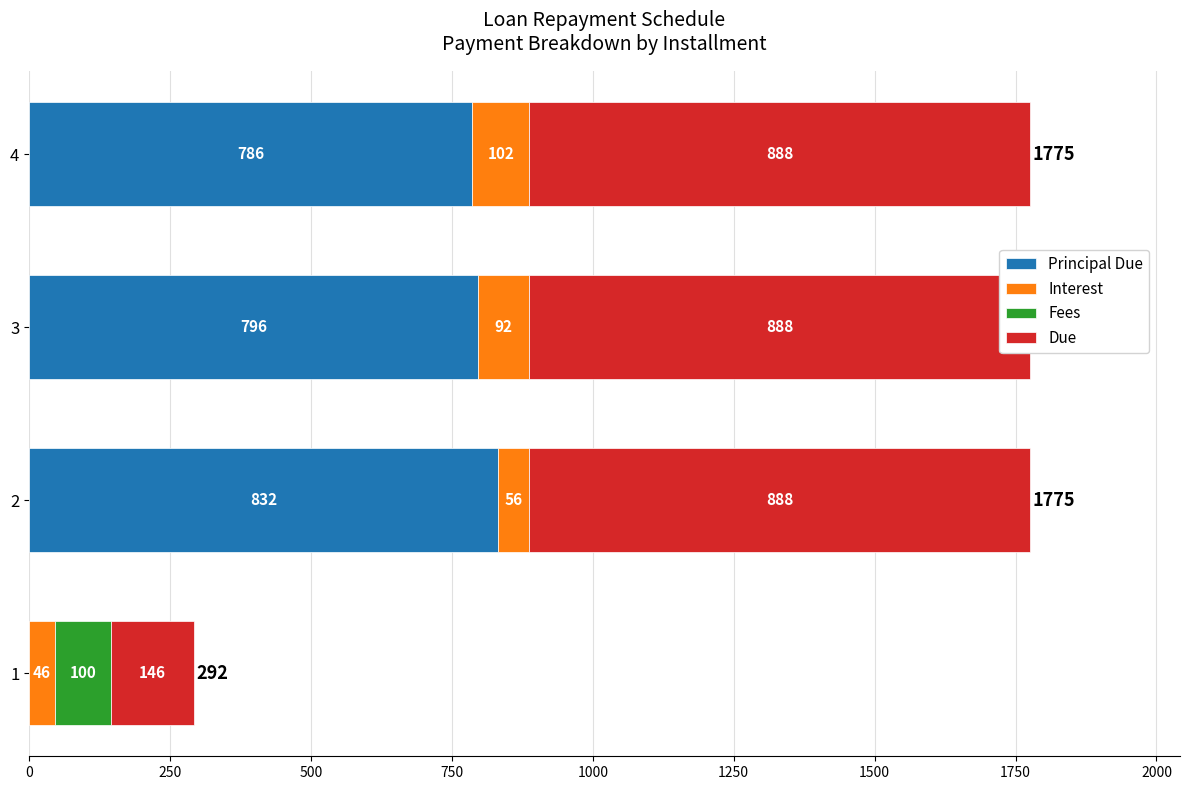

Rank the series at 3 from lowest to highest value.

Fees, Interest, Principal Due, Due